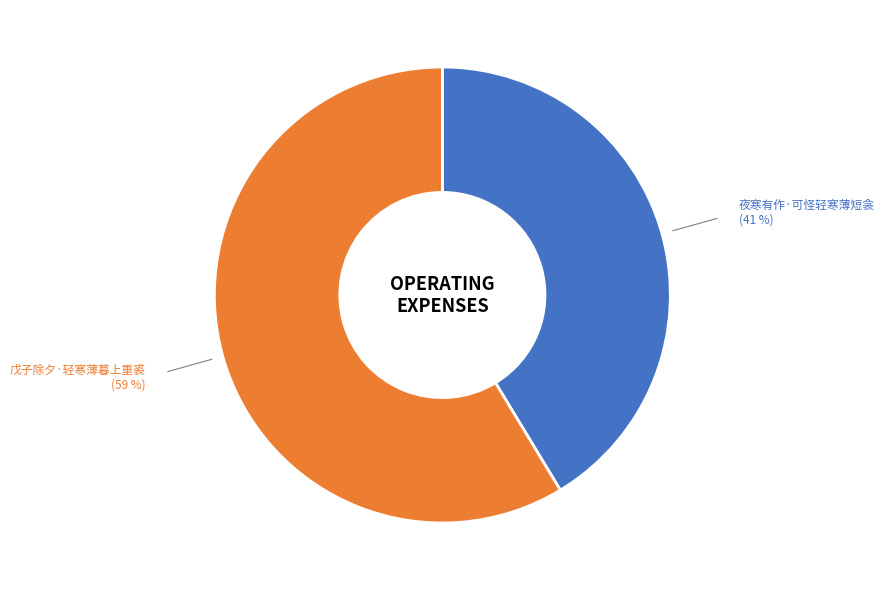

Does any single category account for the majority?

Yes